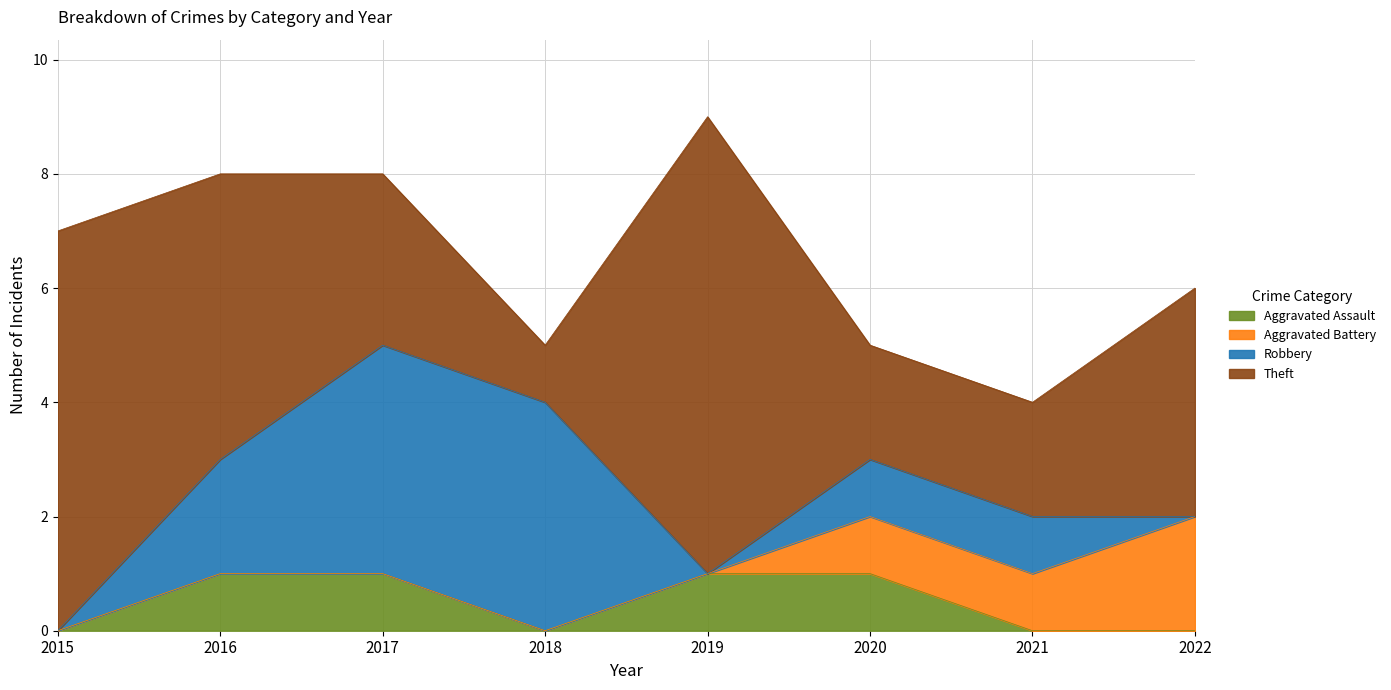

How many lines are shown in the chart?

4